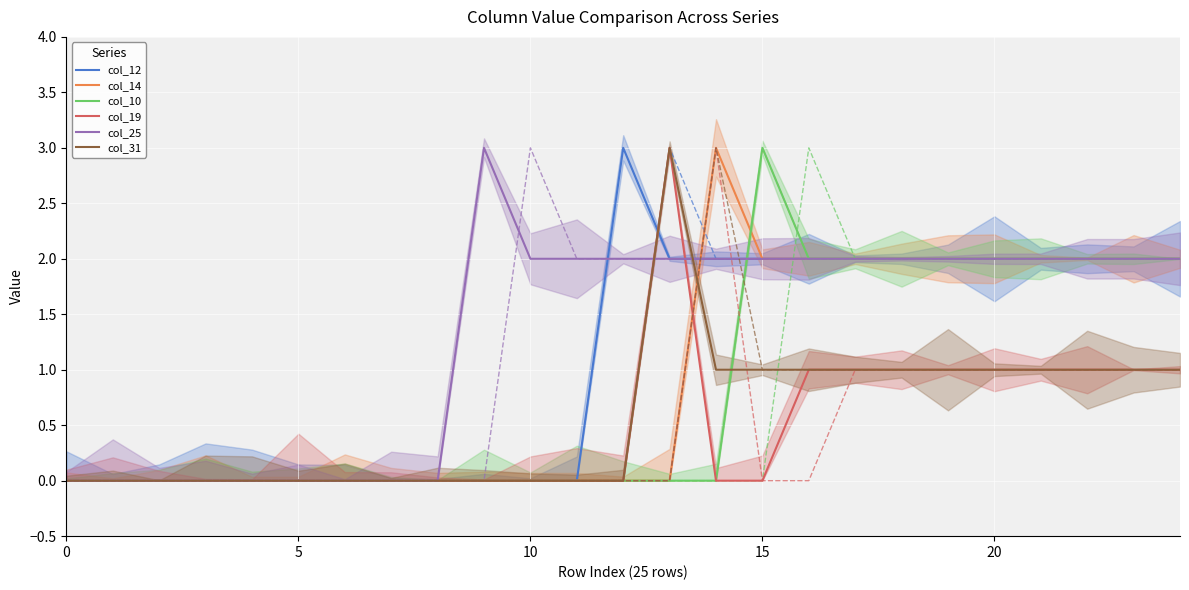

How many categories are shown in the chart?

25